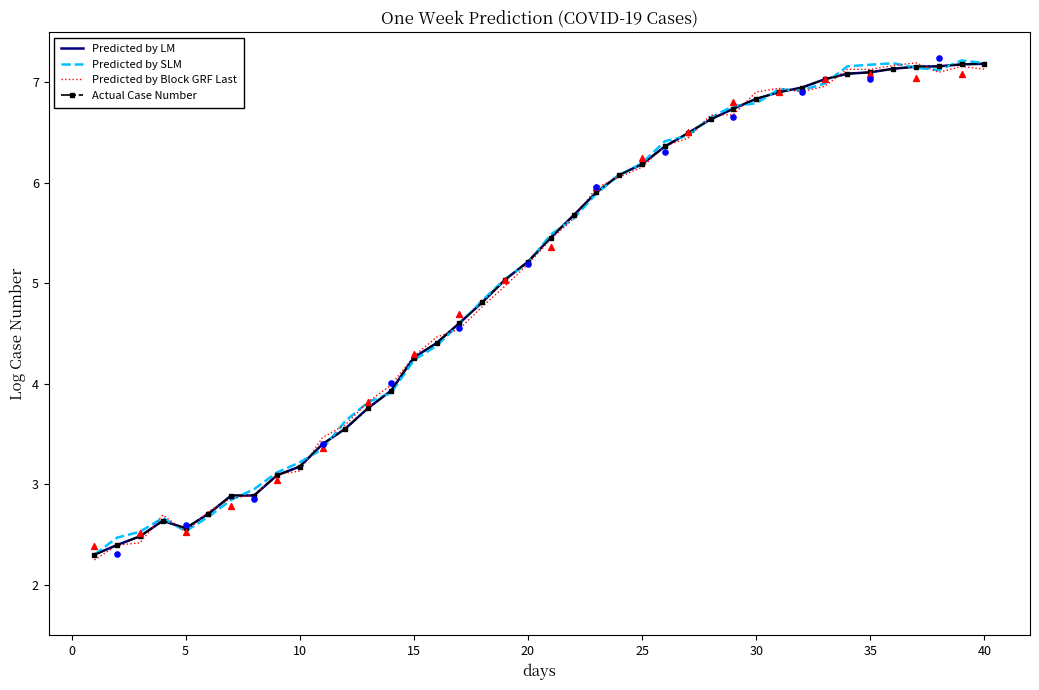

Which series has the largest total across all categories?

Predicted by SLM